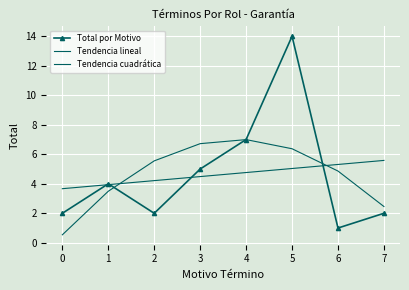

What is the difference between the Tendencia lineal values at 1 and 2?

0.3